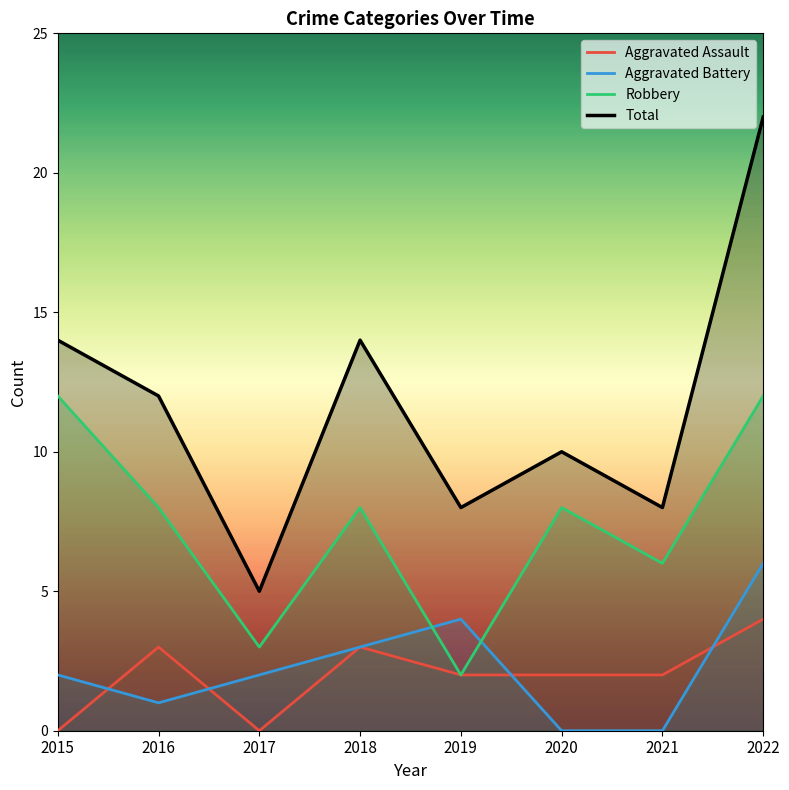

True or false: Robbery and Total cross at least once.

False